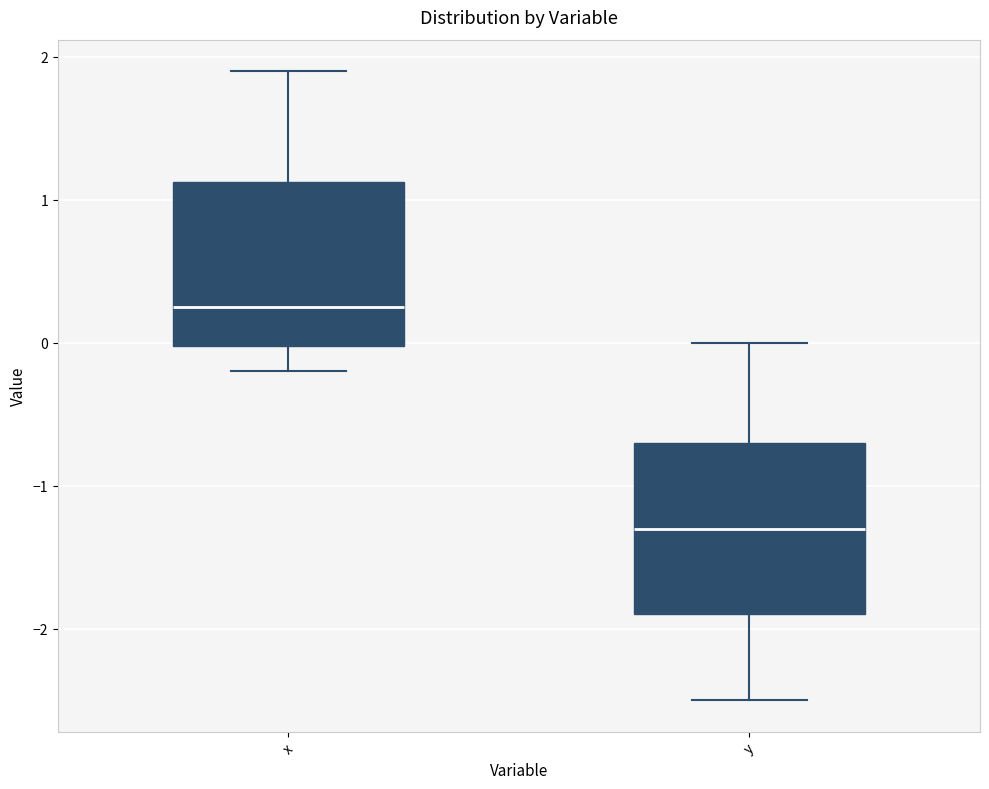

Reading left to right, transcribe this box plot: for each box, give where its median line is, the range the box spans, and where its two whiskers end, as read against the y-axis. The values are not printed on the chart, so give them approximately, as read against the axis.

x: median 0.3, box 0.0 to 1.1, whiskers -0.2 to 1.9
y: median -1.3, box -1.9 to -0.7, whiskers -2.5 to 0.0